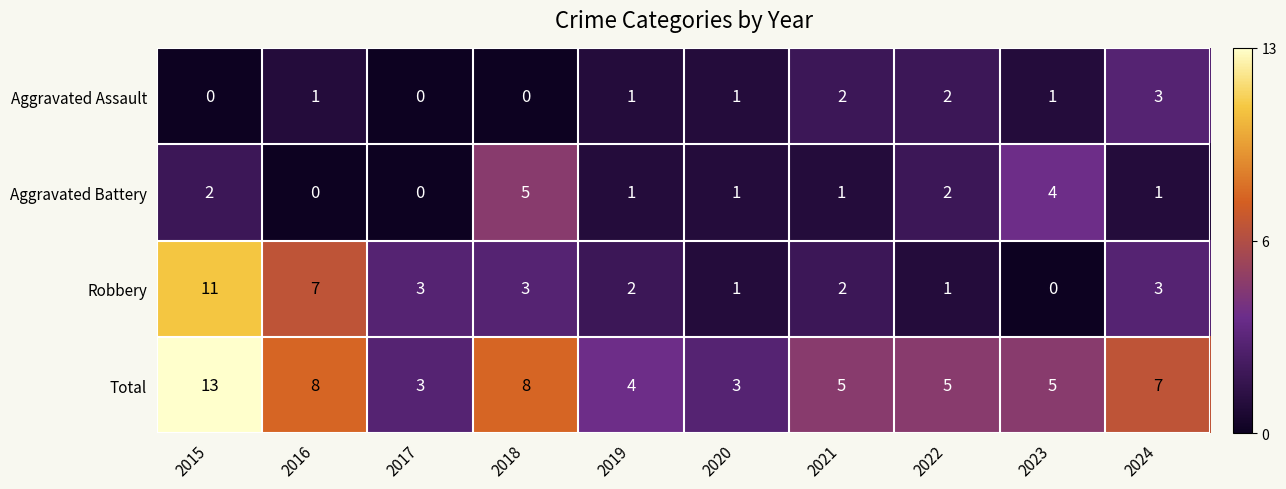

Rank the series at 2016 from highest to lowest value.

Total, Robbery, Aggravated Assault, Aggravated Battery